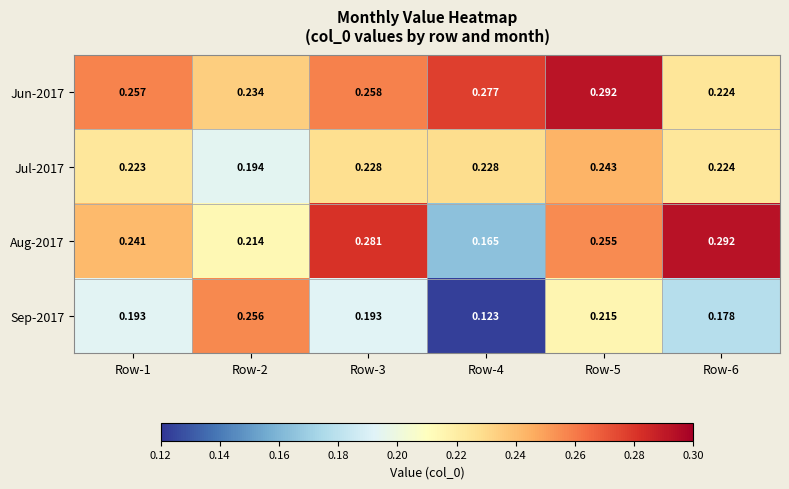

What is the total value across all series at Row-2?

0.9